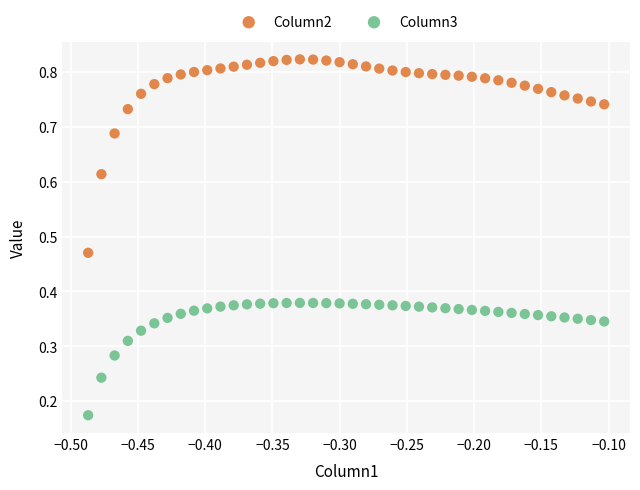

Which series has the widest spread of Y values?

Column2